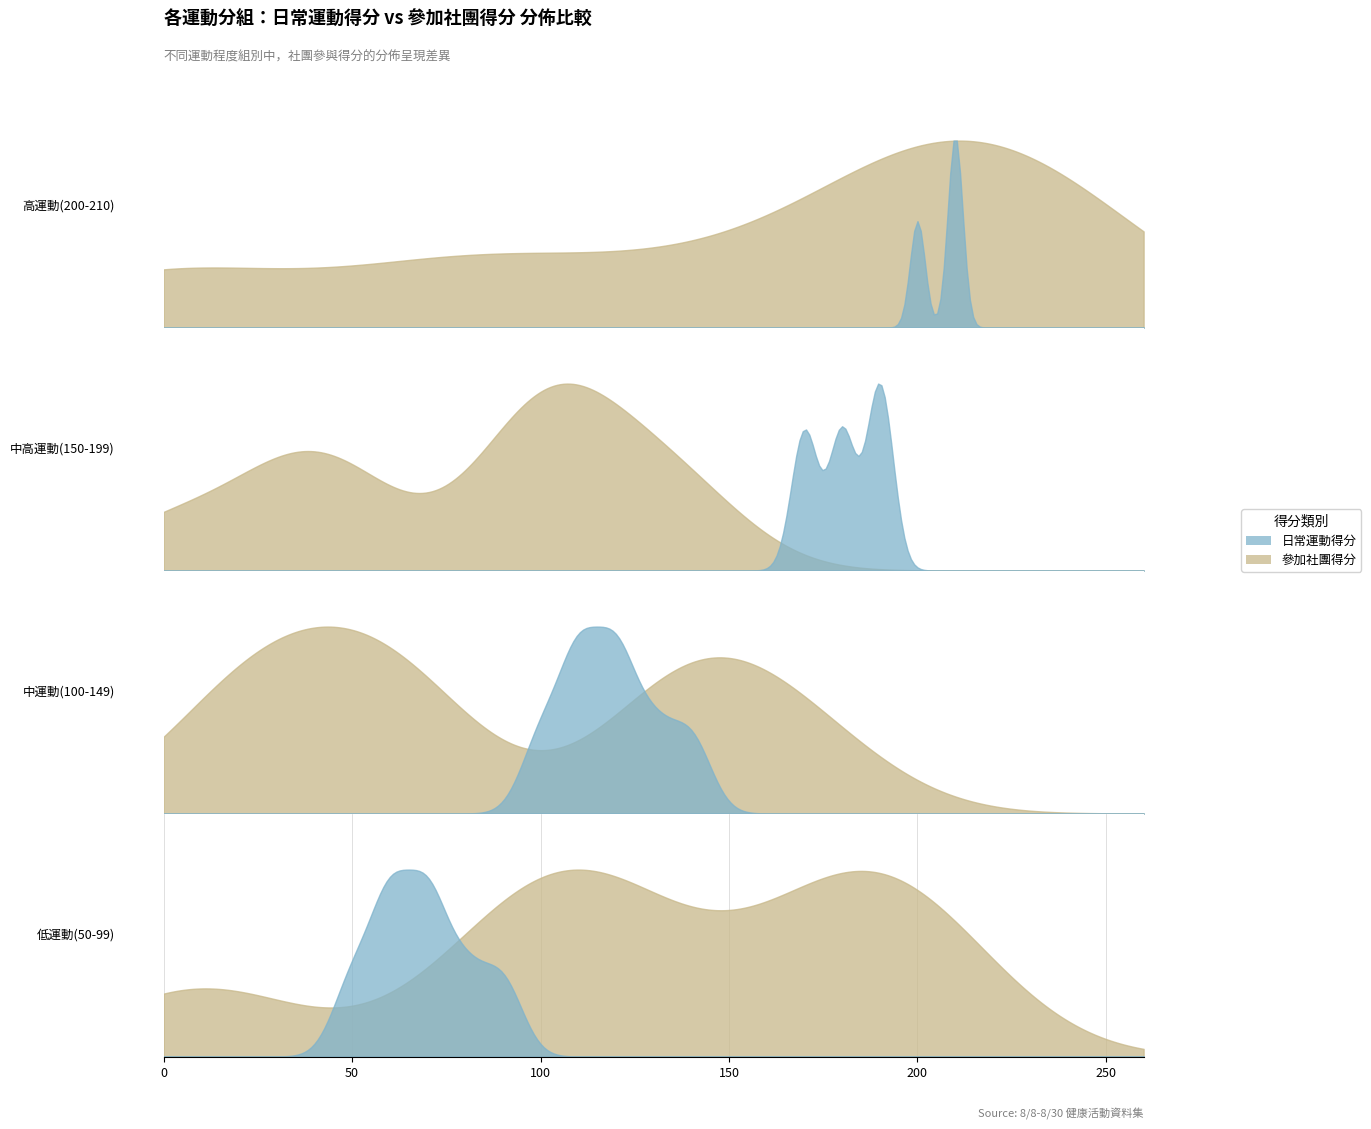

Which has a higher value, 2 or 4?

2